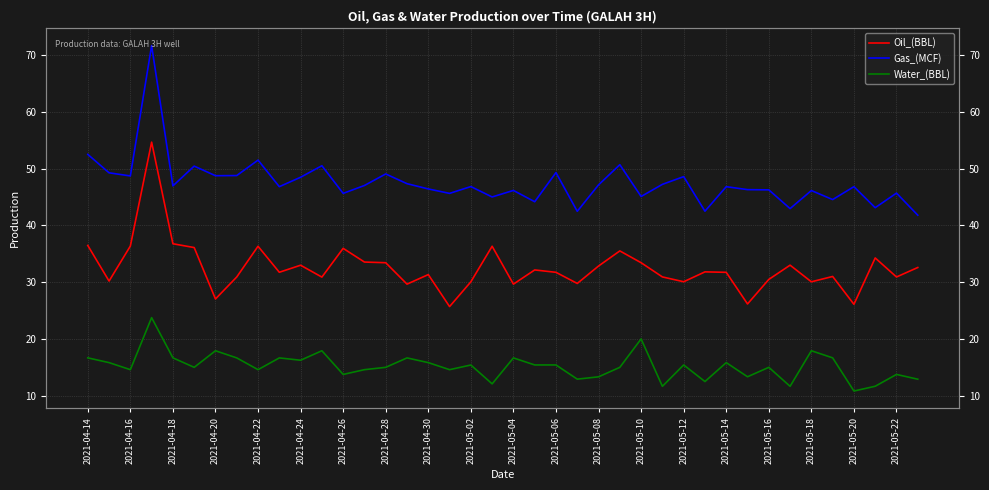

True or false: Gas_(MCF) has a value of 69.5 at 2021-05-18.

False